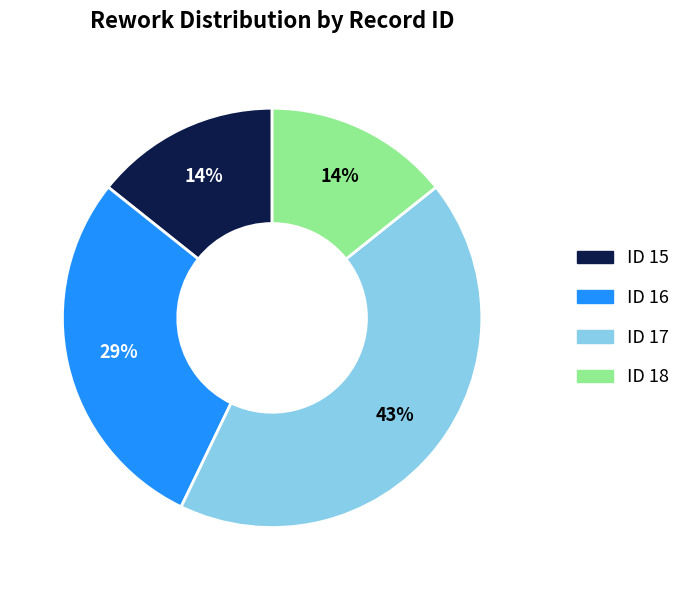

Does any single category account for the majority?

No